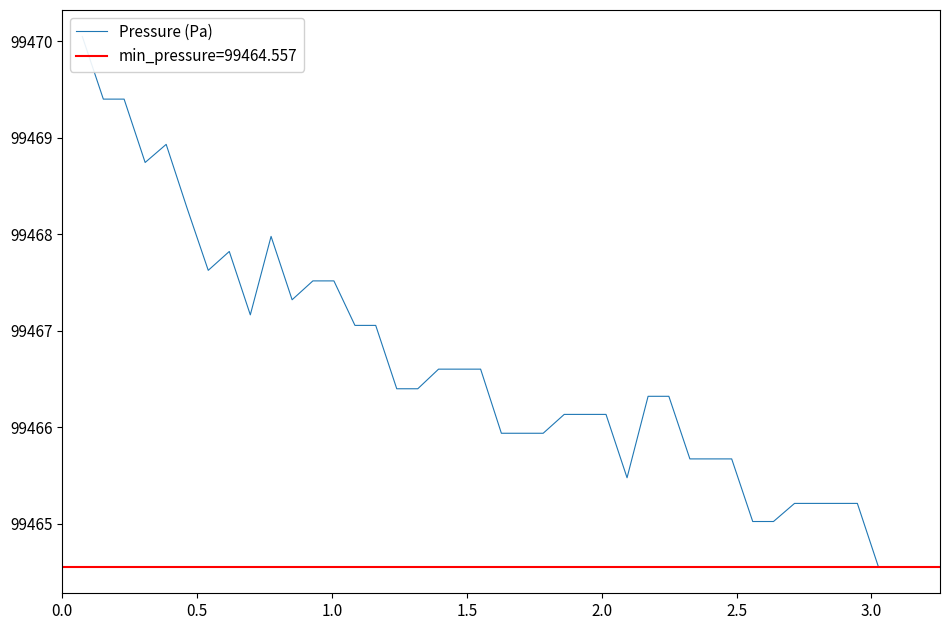

What is the maximum value shown in the chart?

99470.0